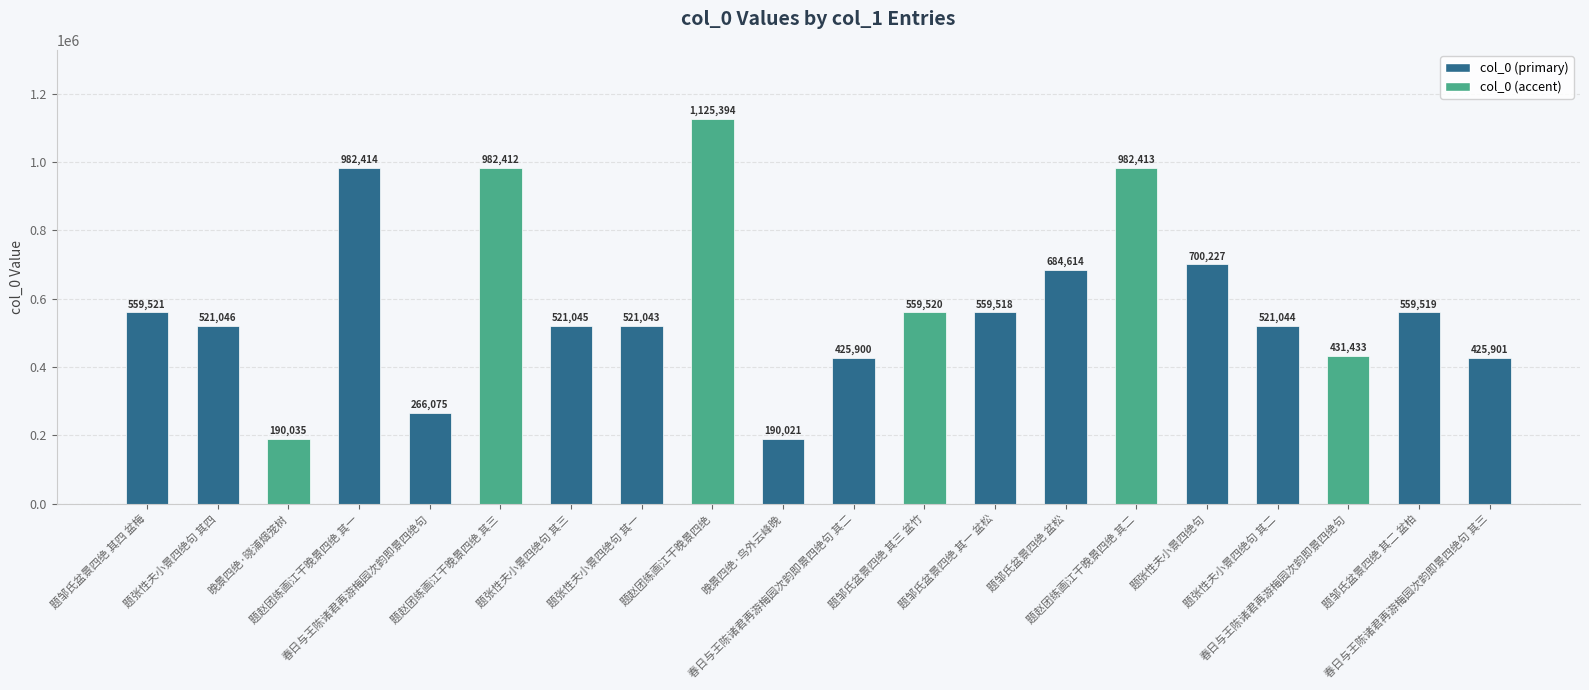

Reading left to right, what are all the values shown in this chart?

题邹氏盆景四绝 其四 盆梅=559521	题张性夫小景四绝句 其四=521046	晚景四绝·晓浦烟笼树=190035	题赵团练画江干晚景四绝 其一=982414	春日与王陈诸君再游梅园次韵即景四绝句=266075	题赵团练画江干晚景四绝 其三=982412	题张性夫小景四绝句 其三=521045	题张性夫小景四绝句 其一=521043	题赵团练画江干晚景四绝=1125394	晚景四绝·鸟外云峰晚=190021	春日与王陈诸君再游梅园次韵即景四绝句 其二=425900	题邹氏盆景四绝 其三 盆竹=559520	题邹氏盆景四绝 其一 盆松=559518	题邹氏盆景四绝 盆松=684614	题赵团练画江干晚景四绝 其二=982413	题张性夫小景四绝句=700227	题张性夫小景四绝句 其二=521044	春日与王陈诸君再游梅园次韵即景四绝句=431433	题邹氏盆景四绝 其二 盆柏=559519	春日与王陈诸君再游梅园次韵即景四绝句 其三=425901